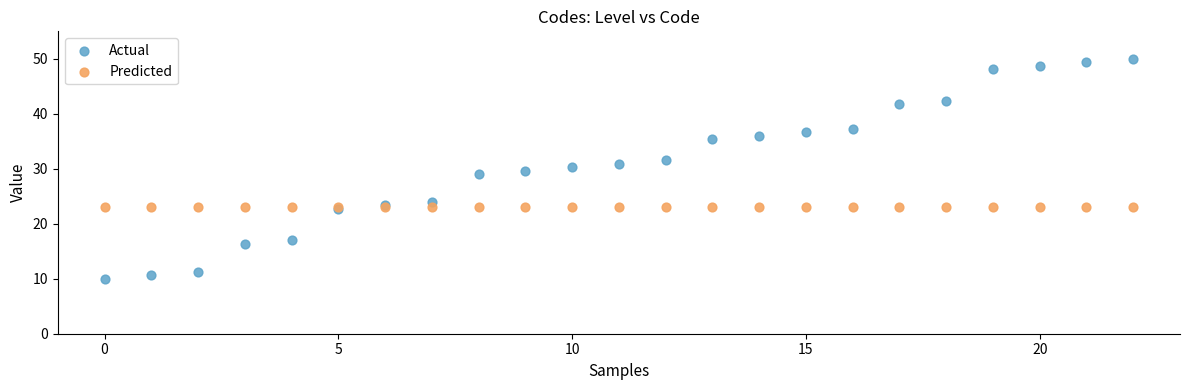

Which series reaches the minimum Y coordinate?

Actual